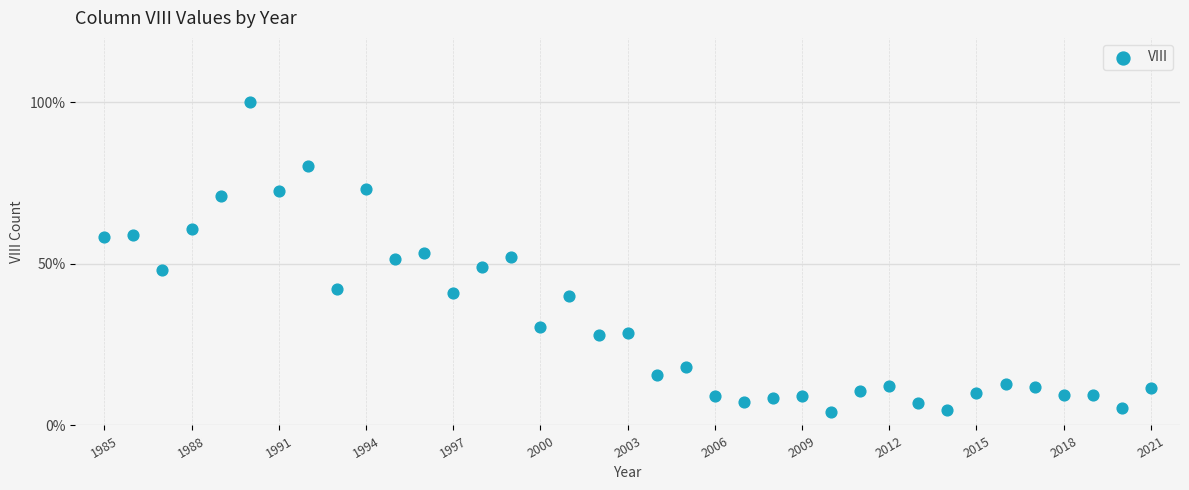

What is the range of X values (max minus min)?

36.0